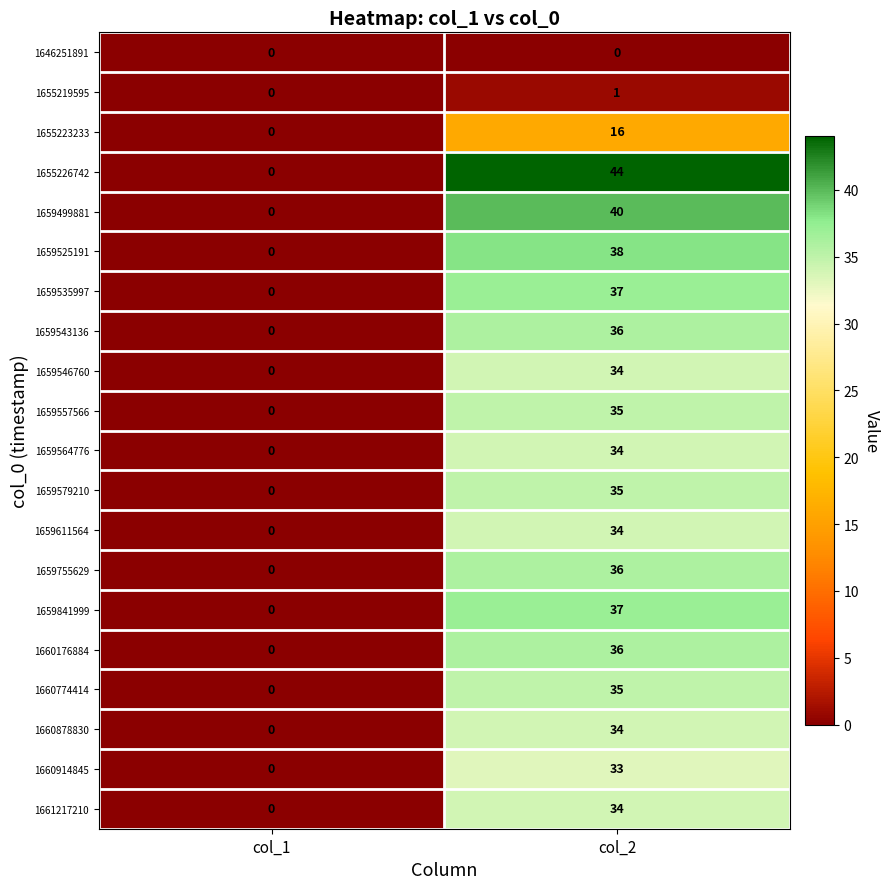

Rank the categories by 1659611564 value from highest to lowest.

col_2, col_1